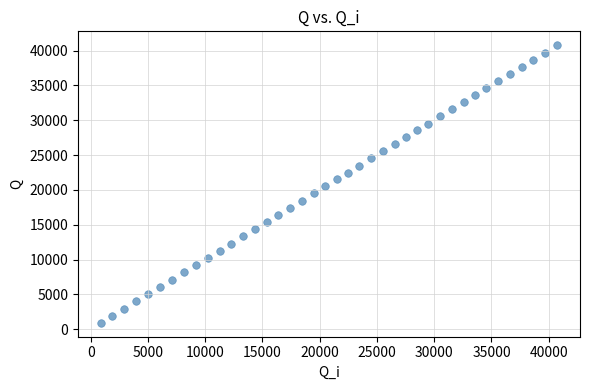

What is the range of Y values (max minus min)?

39851